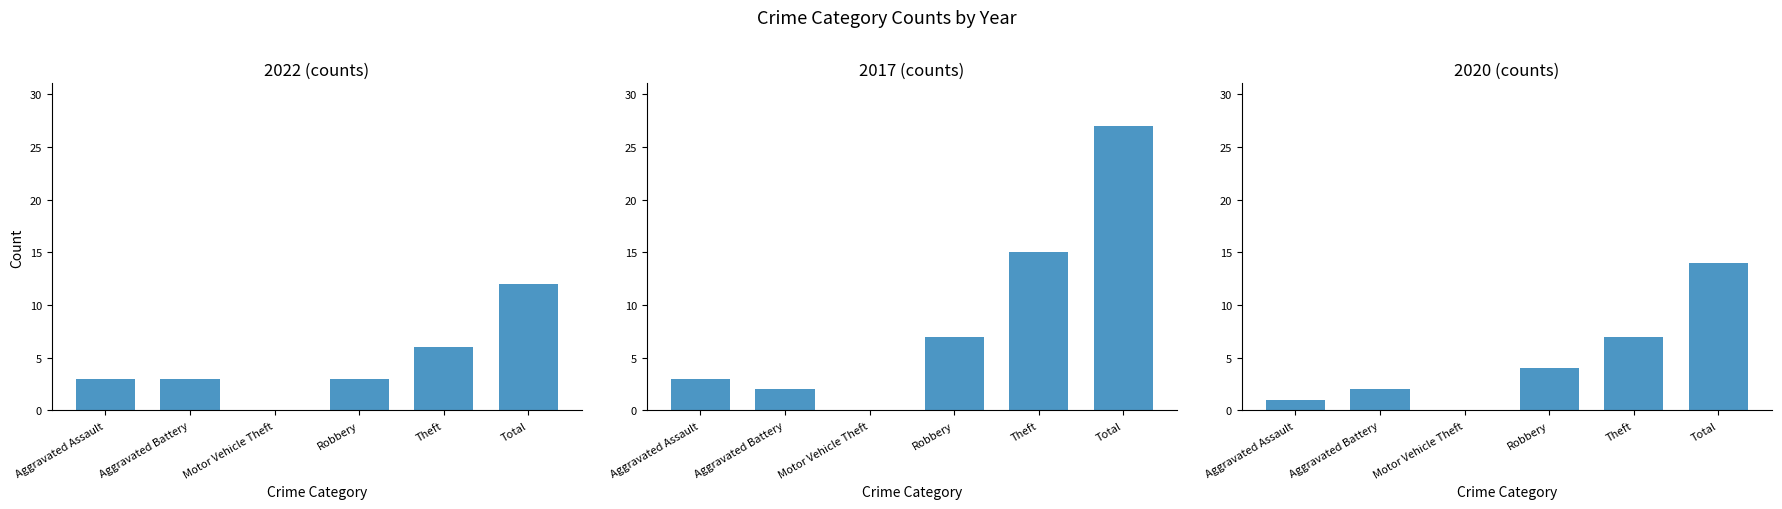

What is the difference between the second highest and minimum values in the 2022 series?

6